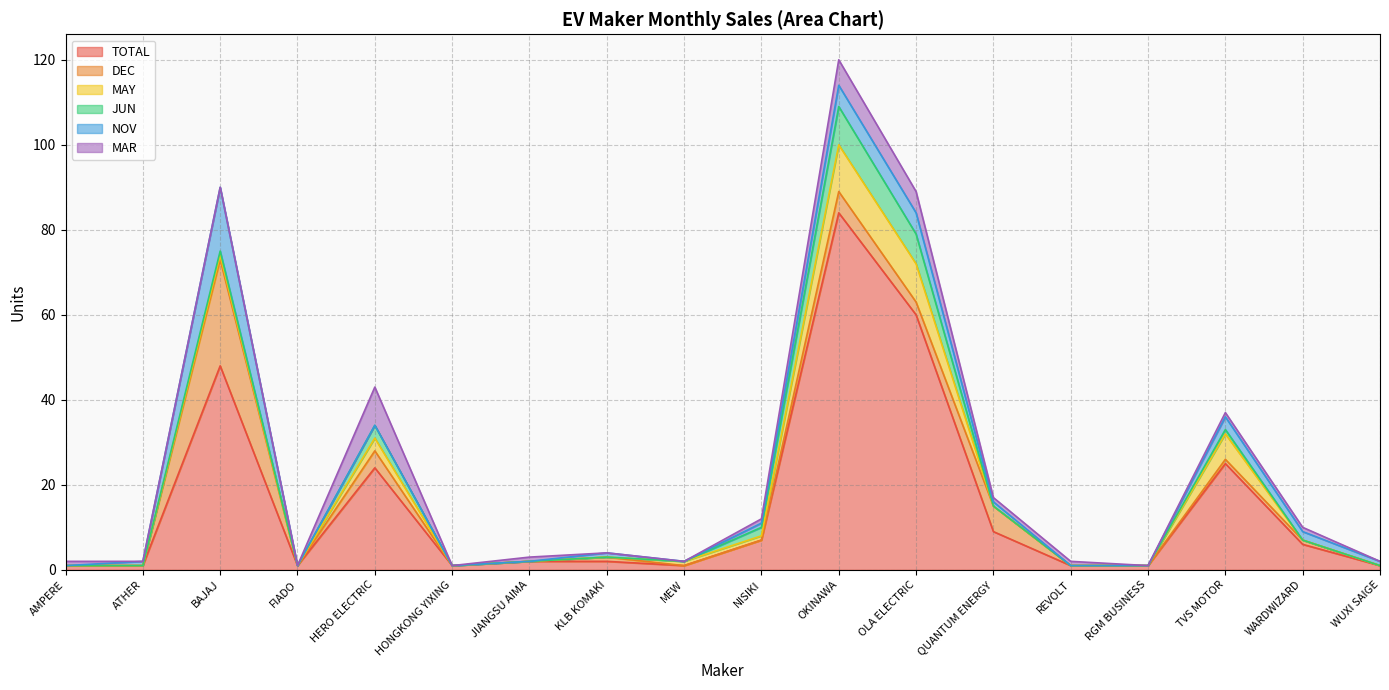

What is the label of the 3rd point from the left?

BAJAJ